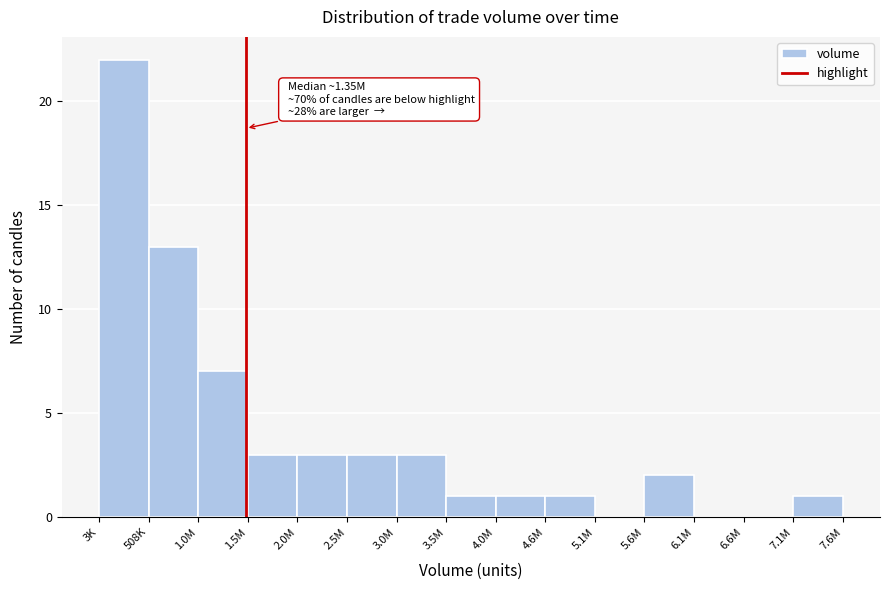

Reading left to right, extract all data points from this chart.

3K=22	508K=13	1.0M=7	1.5M=3	2.0M=3	2.5M=3	3.0M=3	3.5M=1	4.0M=1	4.6M=1	5.1M=0	5.6M=2	6.1M=0	6.6M=0	7.1M=1